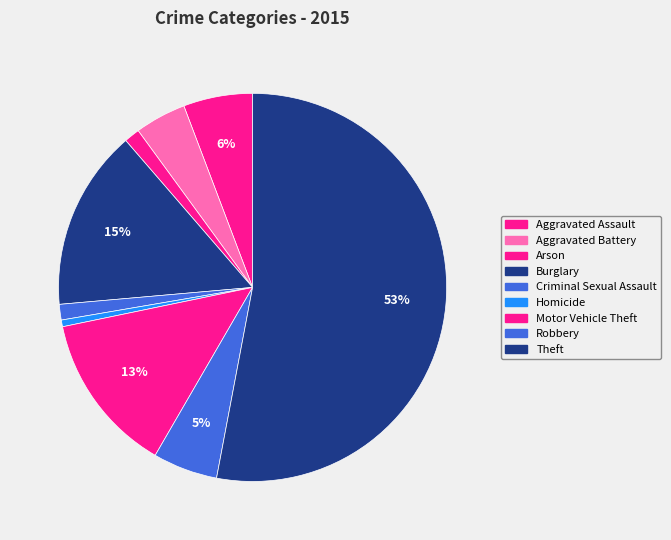

Is there a majority slice in this chart?

Yes